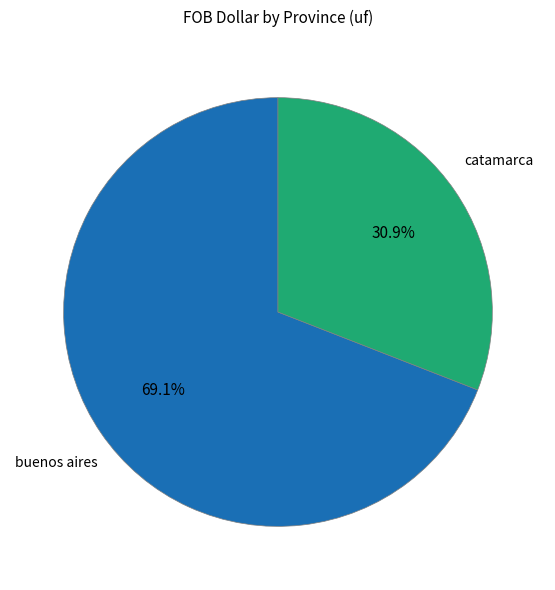

Does any single category account for the majority?

Yes